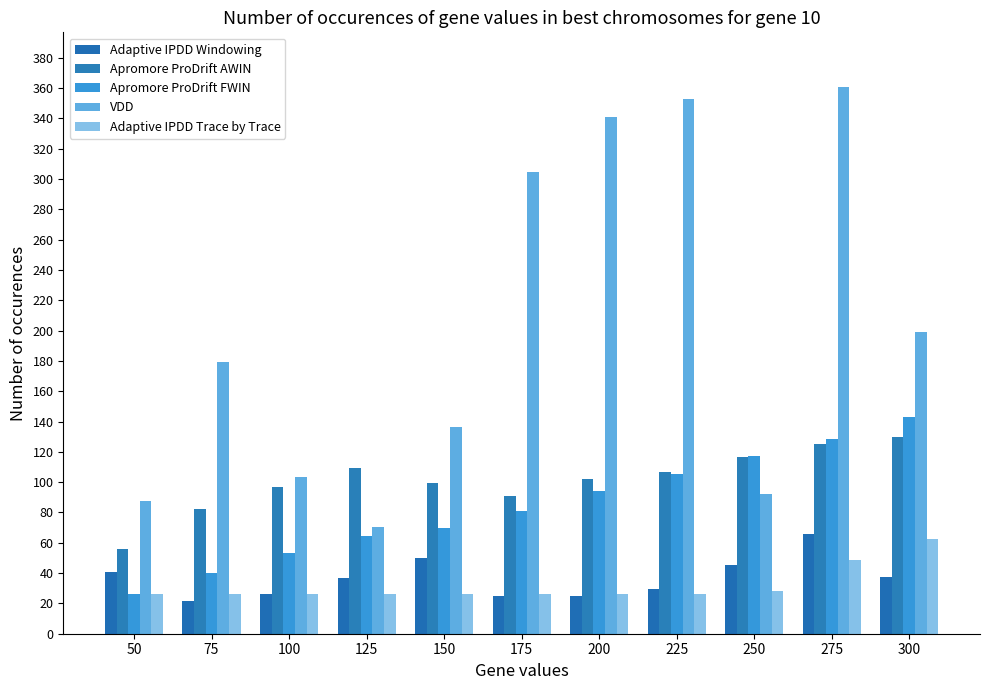

How many values in the Apromore ProDrift AWIN series exceed 102?

6